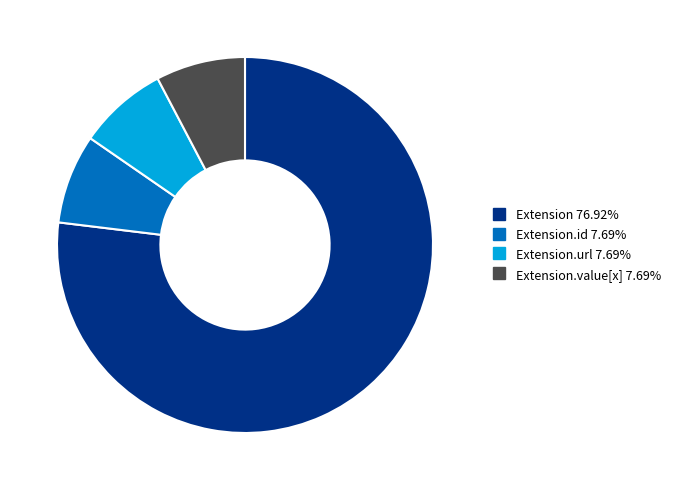

Is there any slice that represents more than half of the pie?

Yes